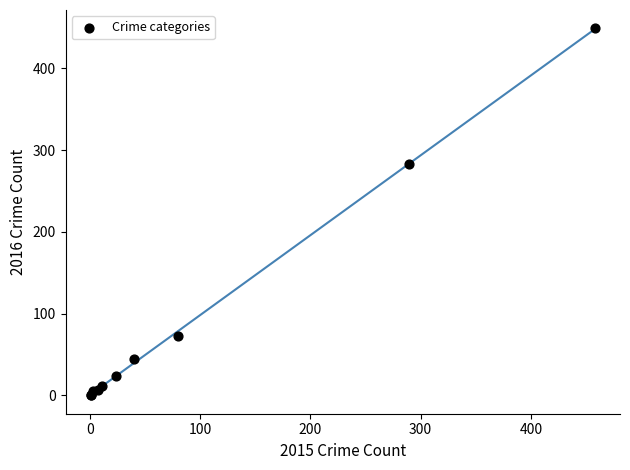

What Y value in the scatter plot is closest to 224?

283